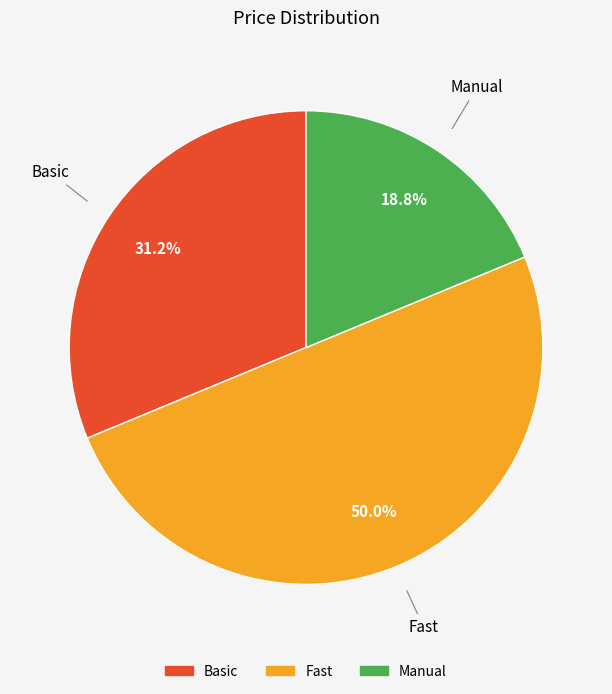

What percentage do Fast and Basic together represent?

81.2%